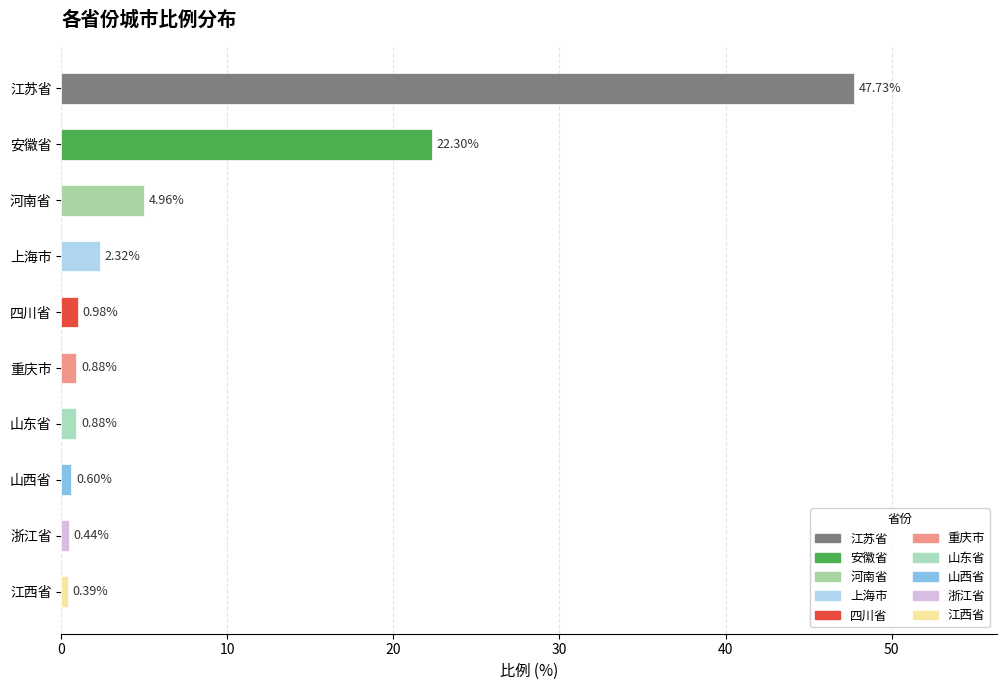

What is the greatest value displayed?

47.7